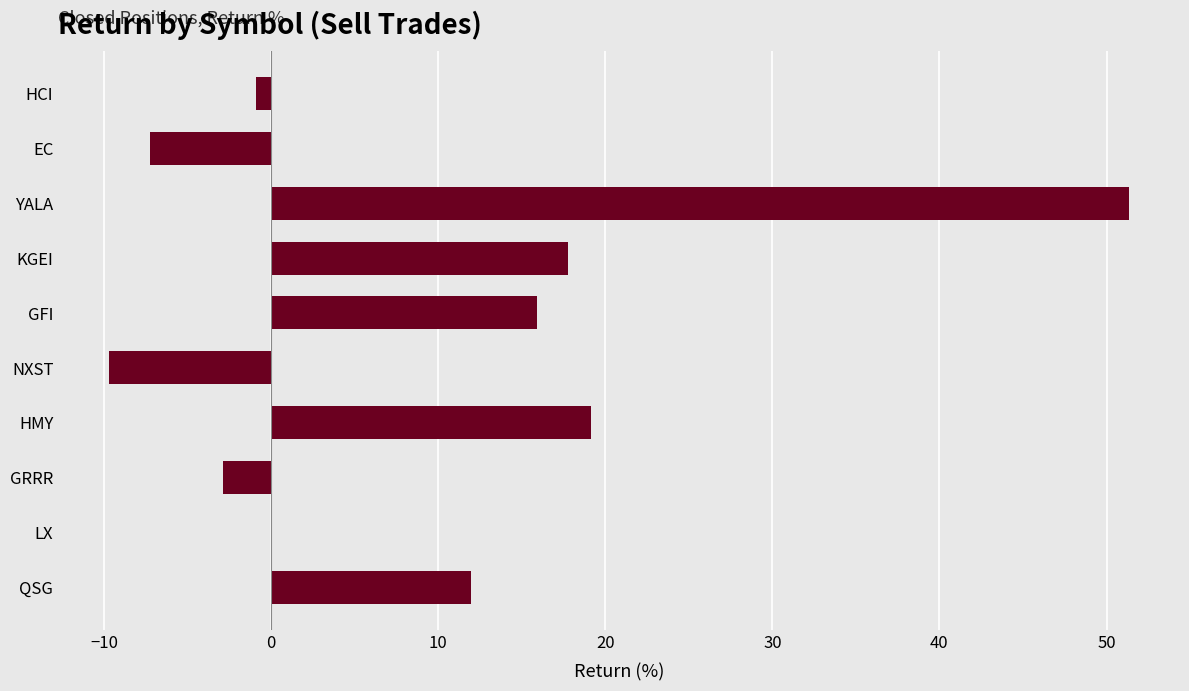

How many categories are shown in the chart?

10